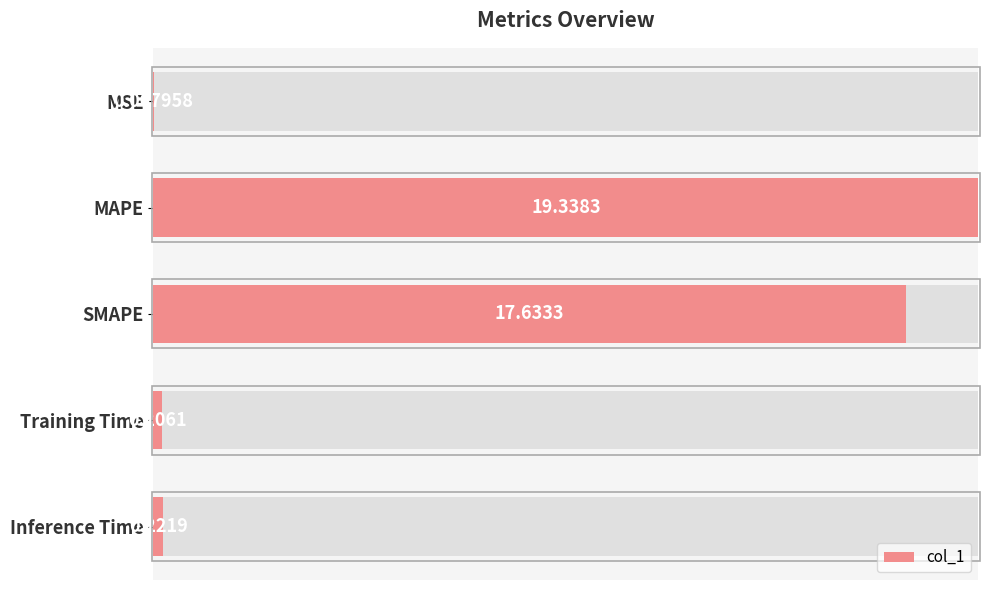

True or false: the data shows 0.0 at Inference Time.

False